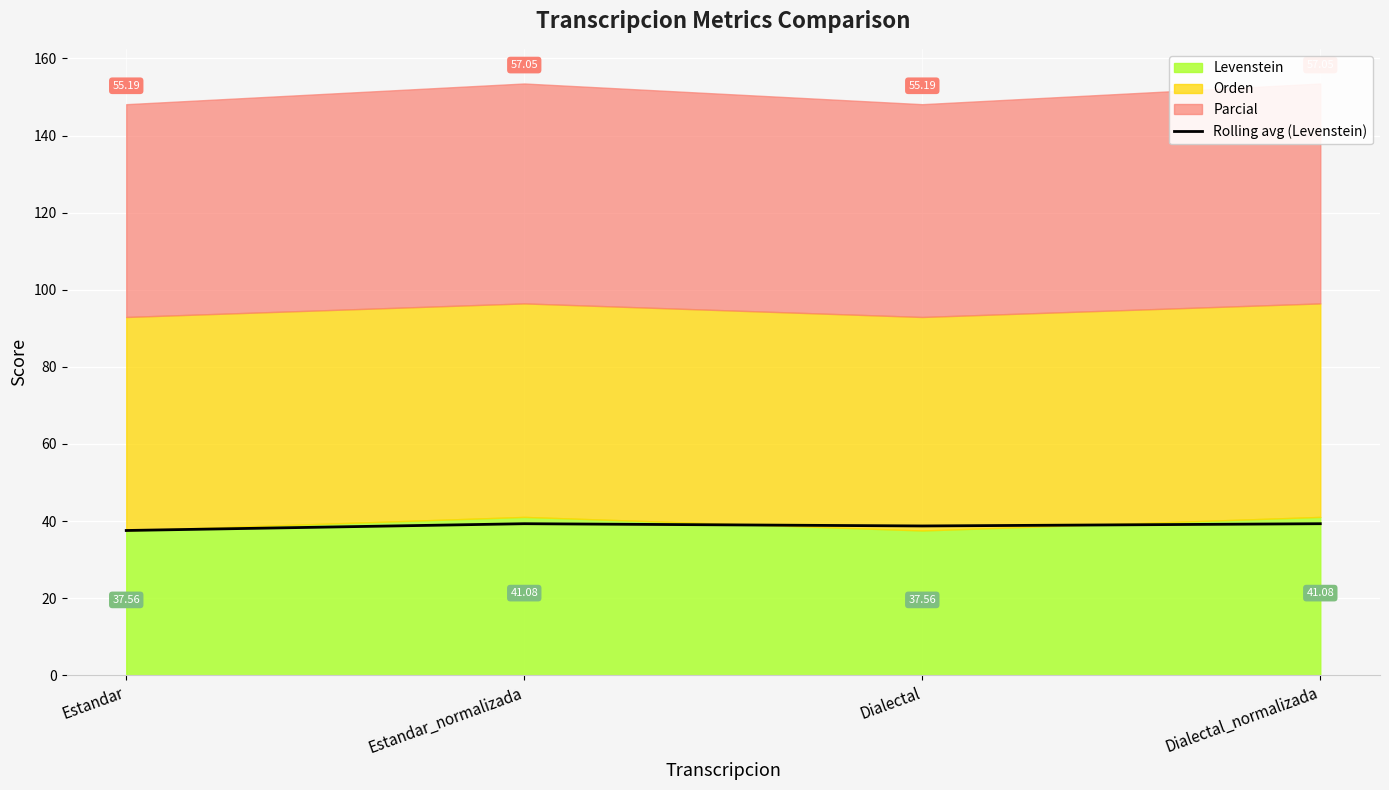

At which category does the data reach its first local valley?

Dialectal